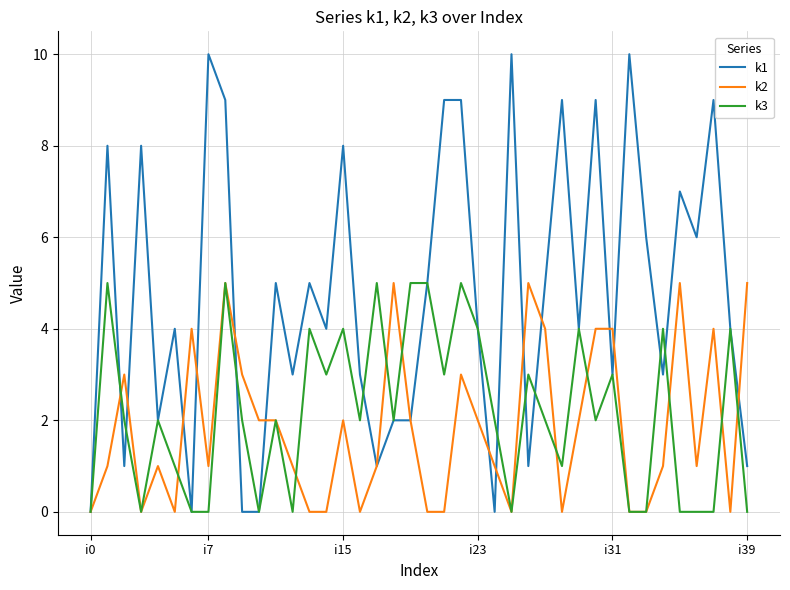

Which series has the largest total across all categories?

k1